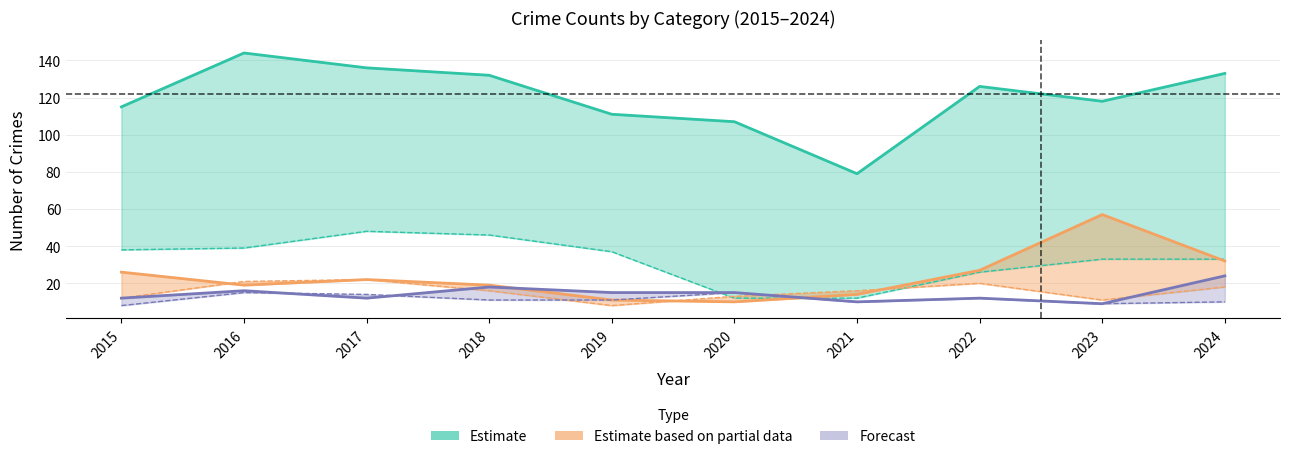

How many lines are shown in the chart?

6